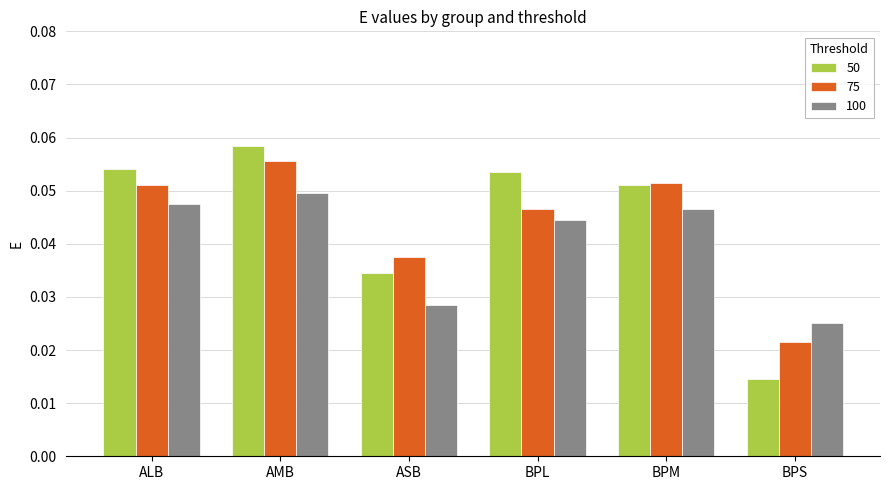

The value of 75 at BPL is 0.1. True or false?

False